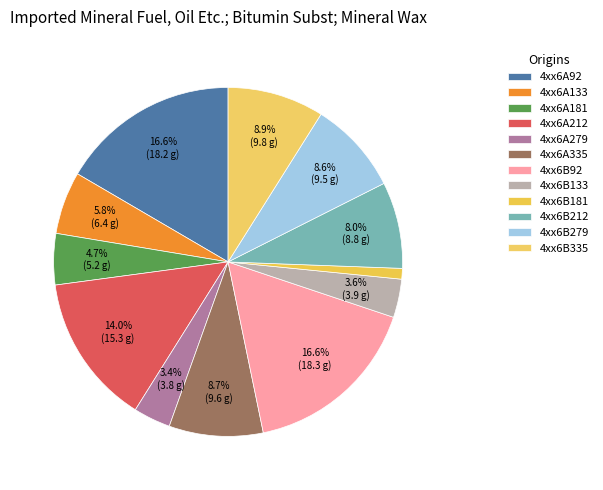

To the nearest percent, what percentage of the pie is 4xx6B279?

9%